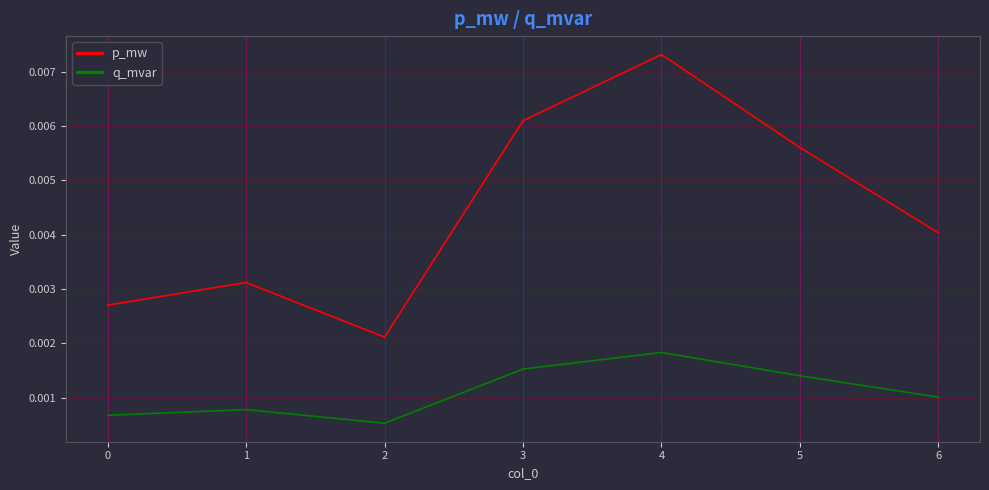

List the series in order of their peak value, lowest first.

q_mvar, p_mw